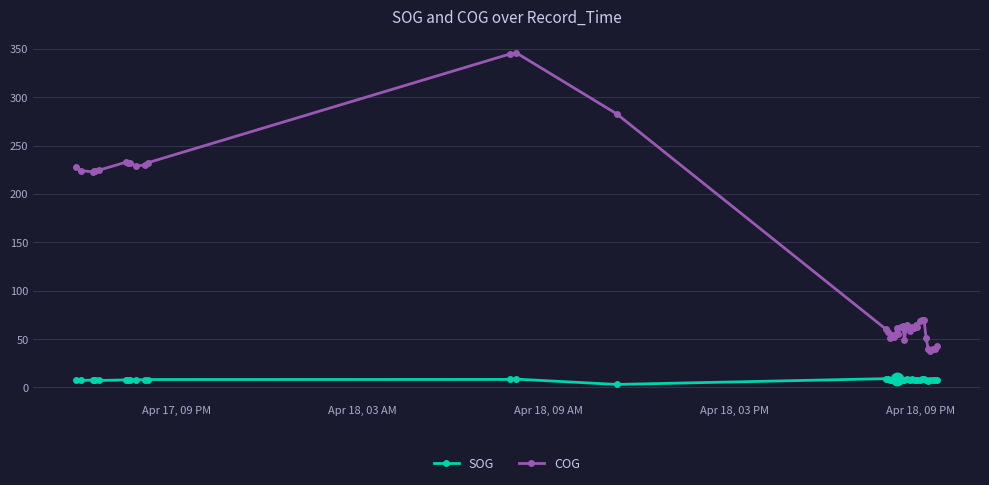

True or false: COG and SOG cross at least once.

False